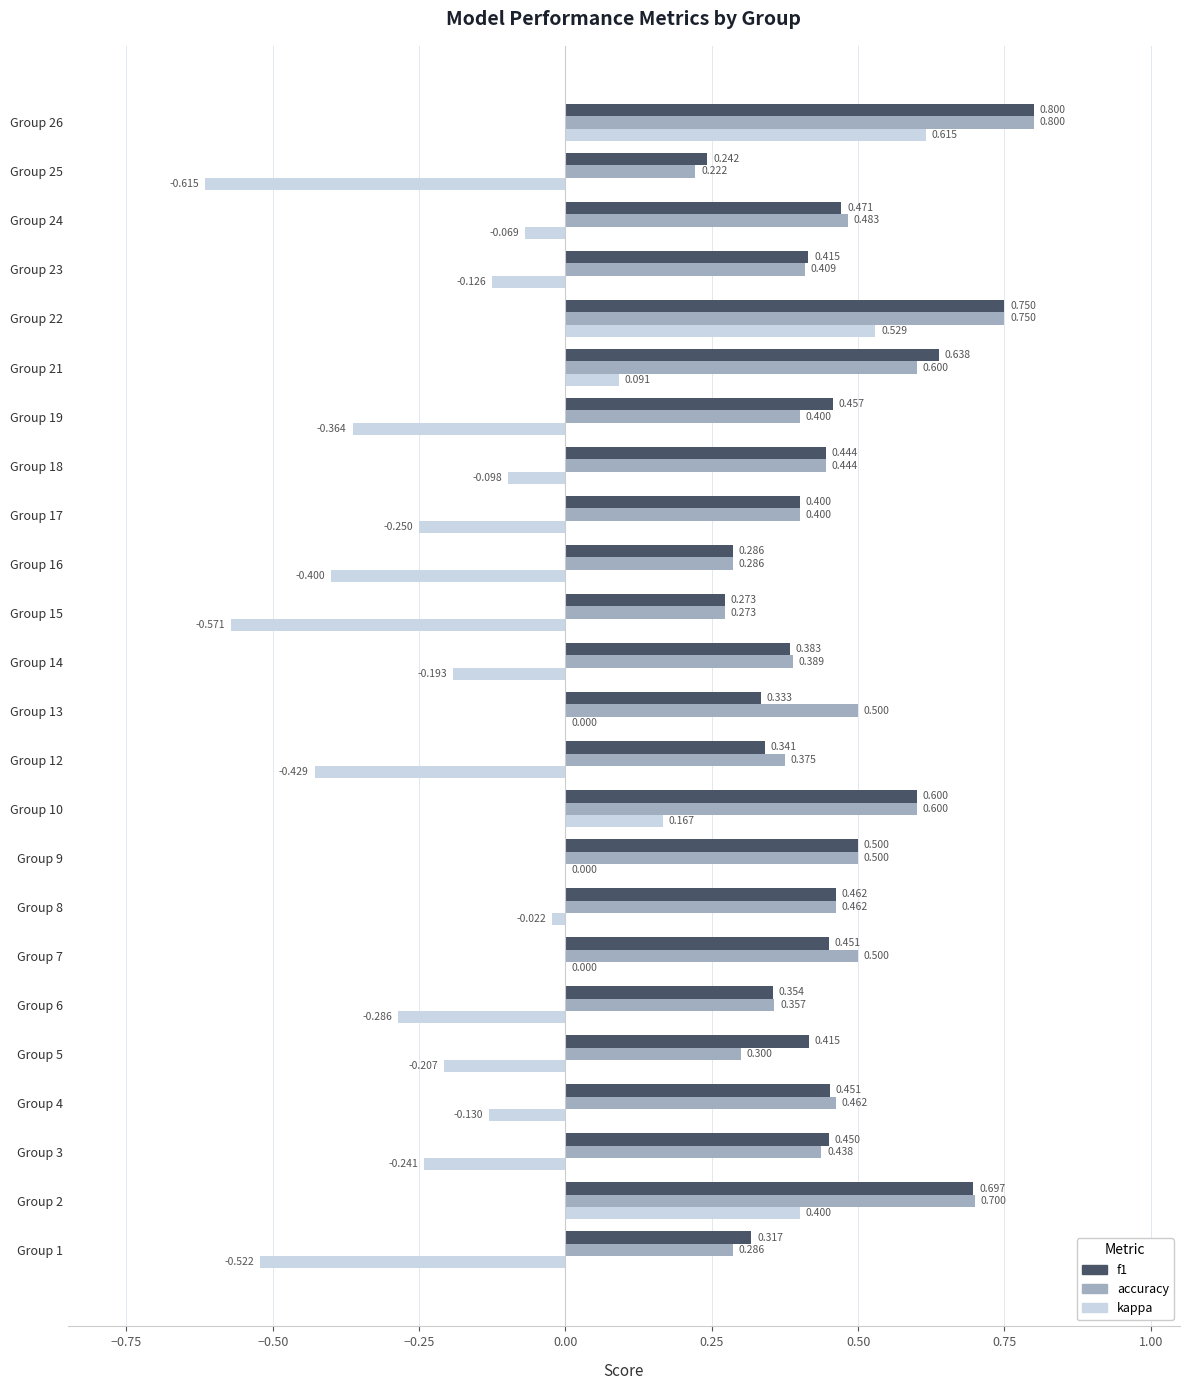

Is the value of accuracy at Group 25 greater than the value of f1 at Group 10?

No